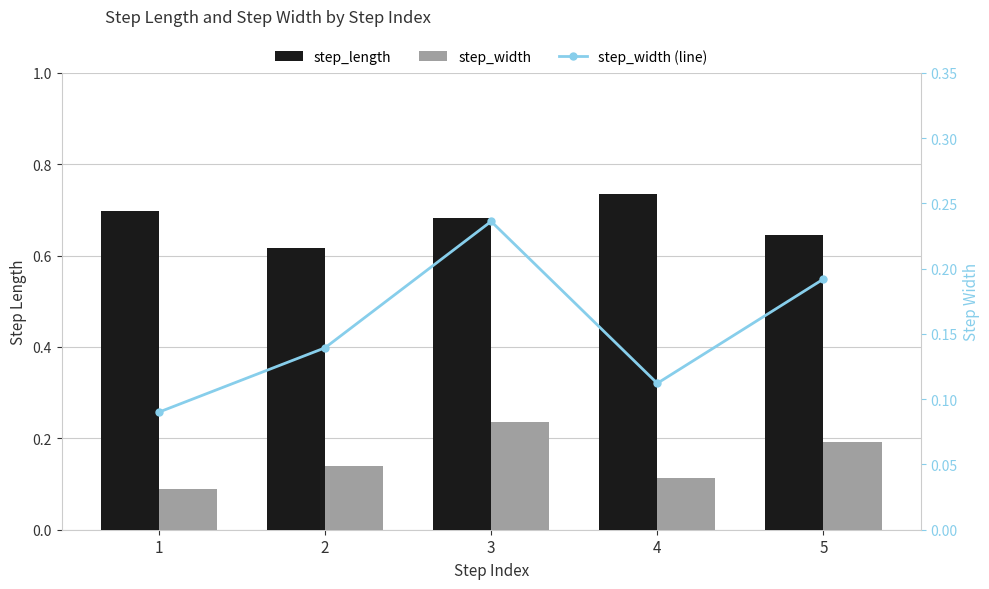

Between 3 and 4, which series saw the biggest shift?

step_width